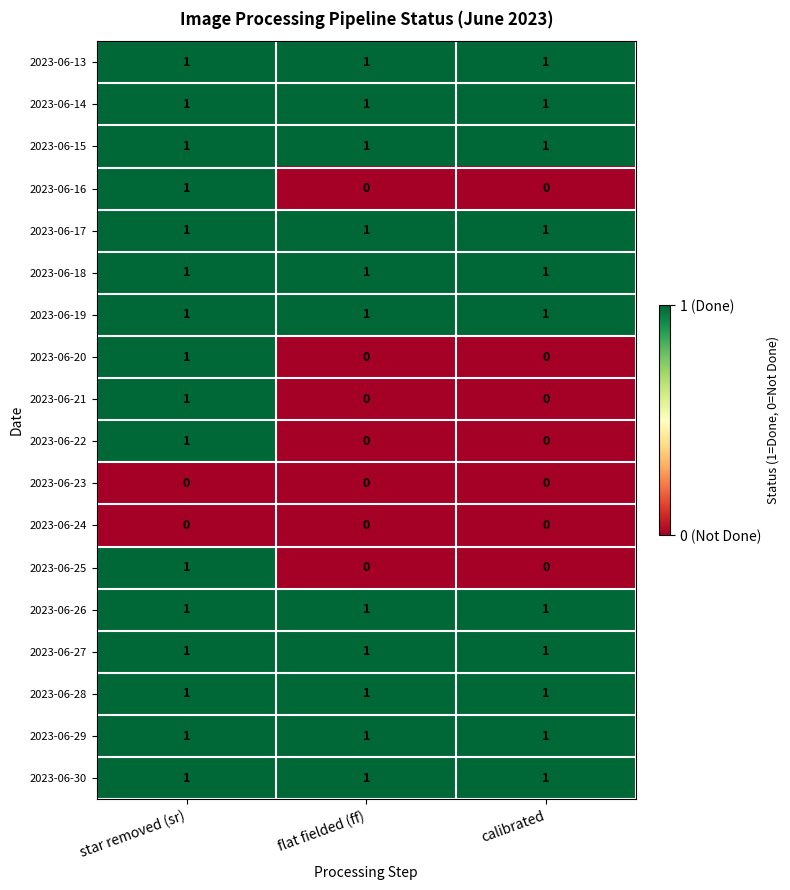

What is the sum of all 2023-06-28 values?

3